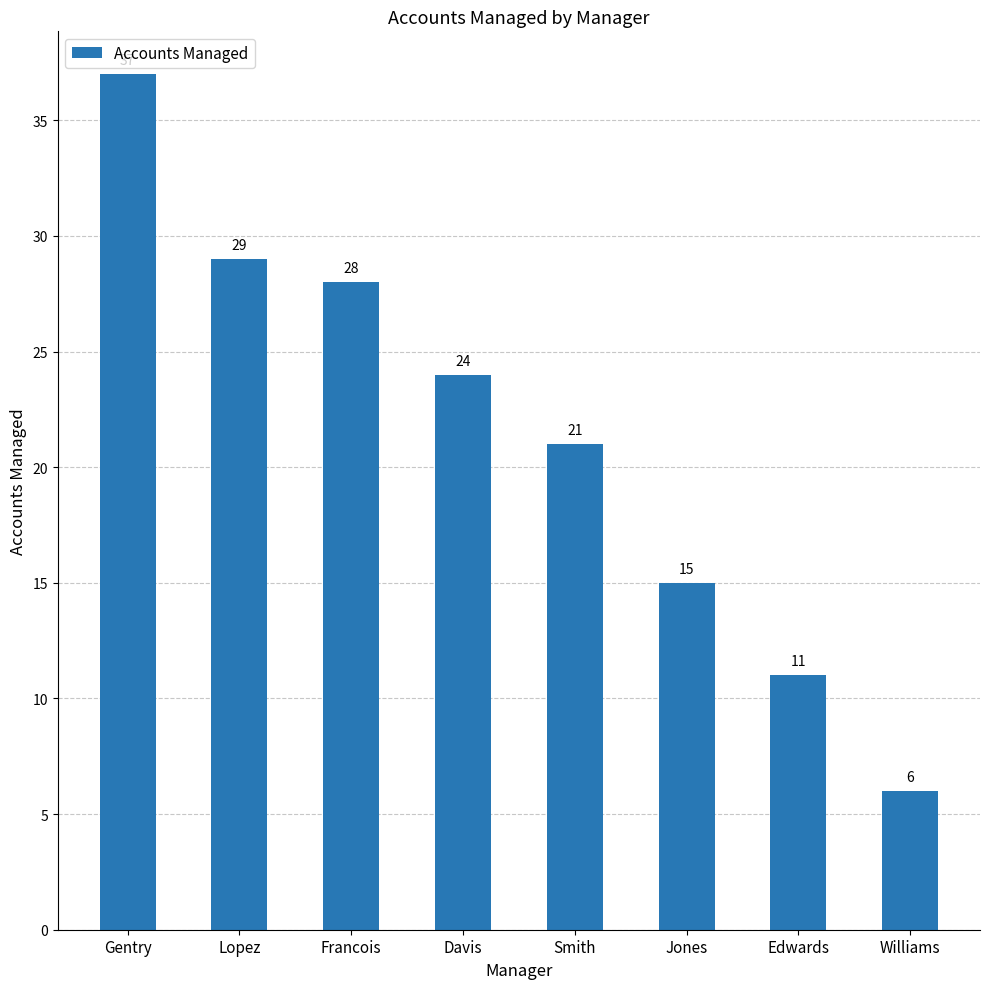

At which label does the data first exceed 24?

Gentry